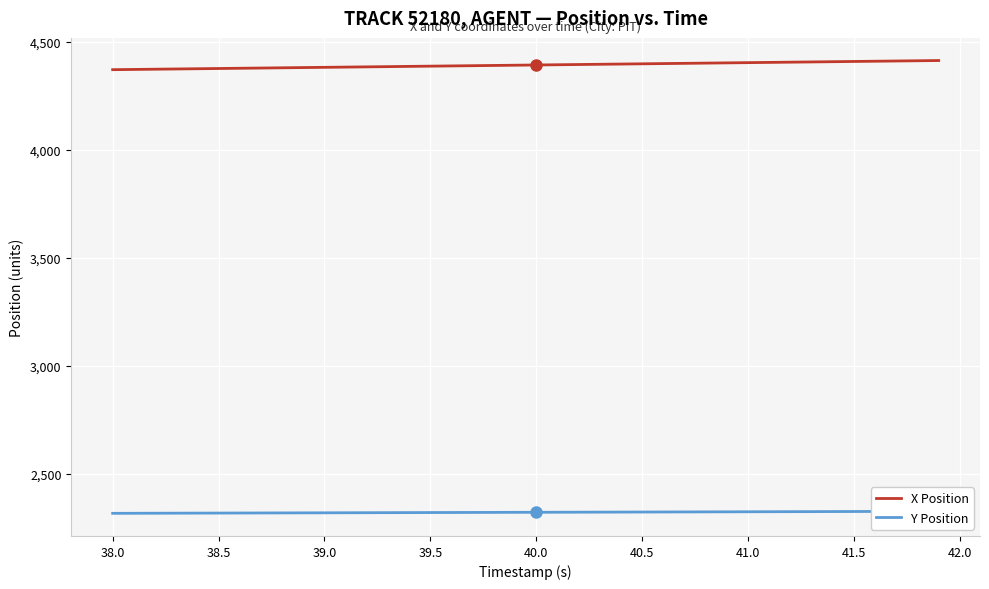

What is the lowest value of the X Position series?

4371.4